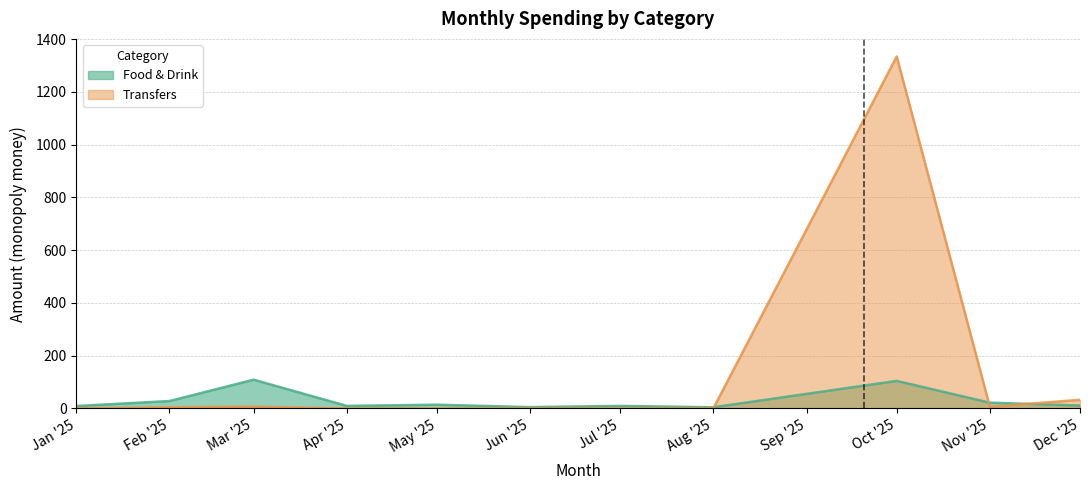

What is the value of the Food & Drink point at the 7th from the left?

9.4